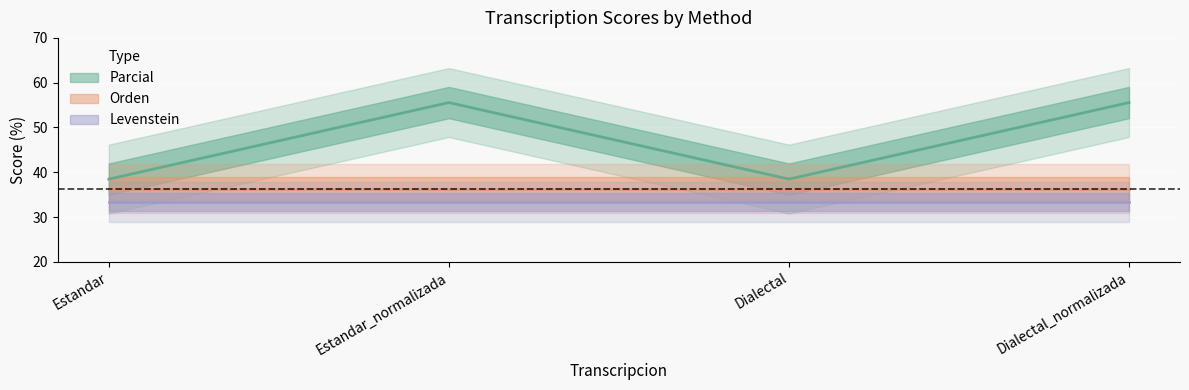

How many data points does each series have?

4